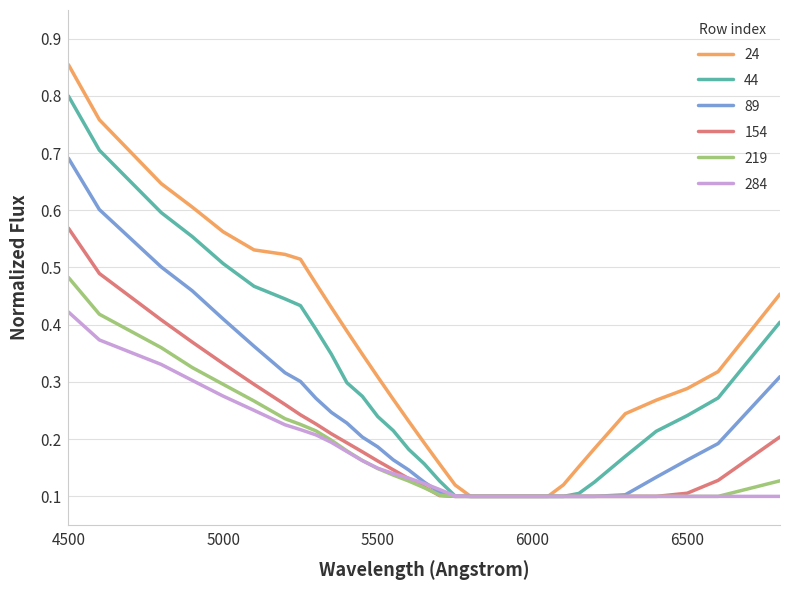

Rank the series by their maximum value, from highest to lowest.

24, 44, 89, 154, 219, 284